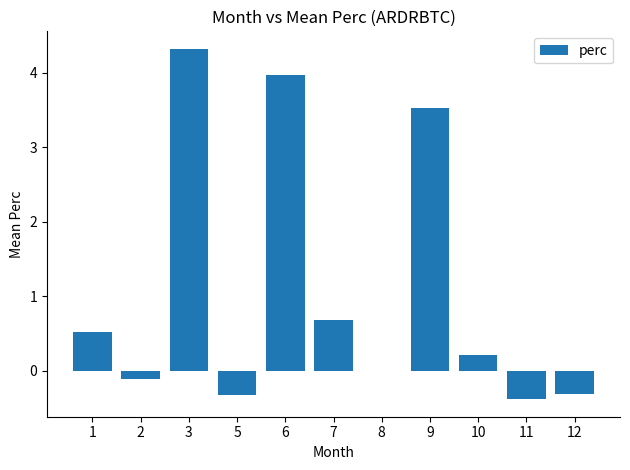

How many distinct data groups are displayed?

1